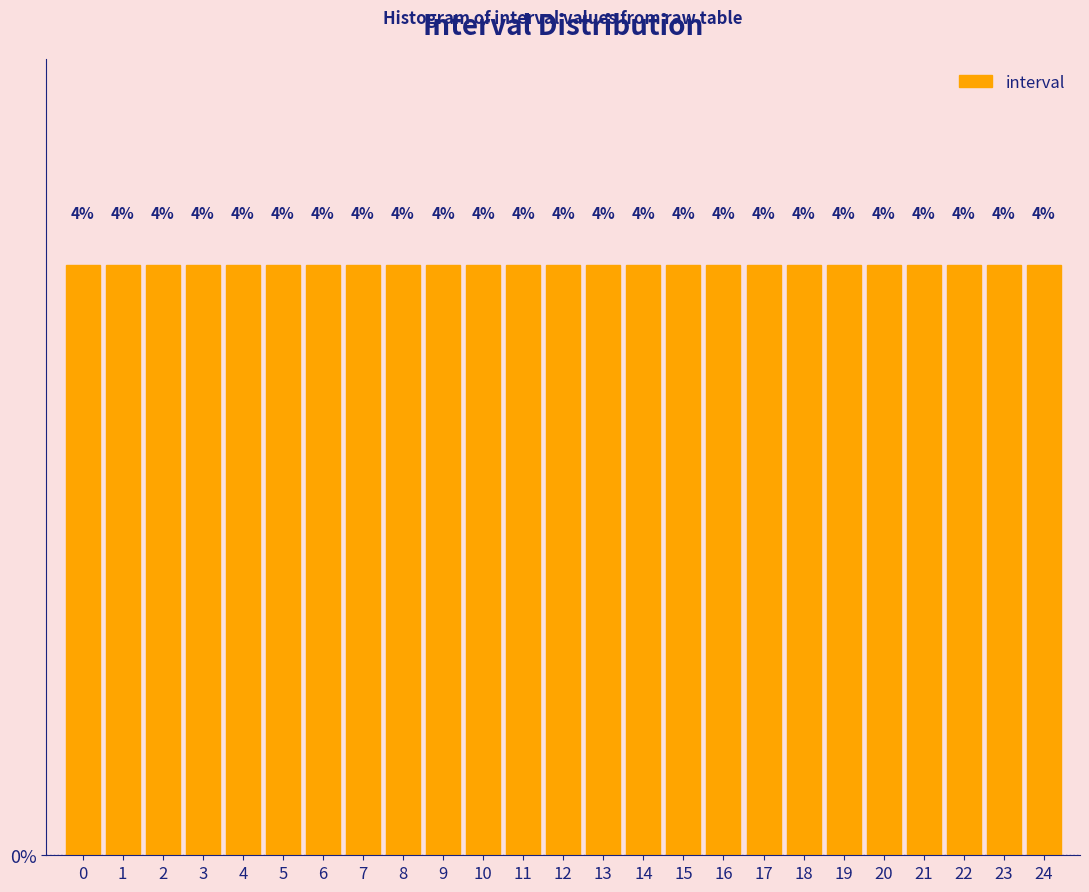

What is the height of the bar covering 11.5 to 12.5 on the x-axis?

4